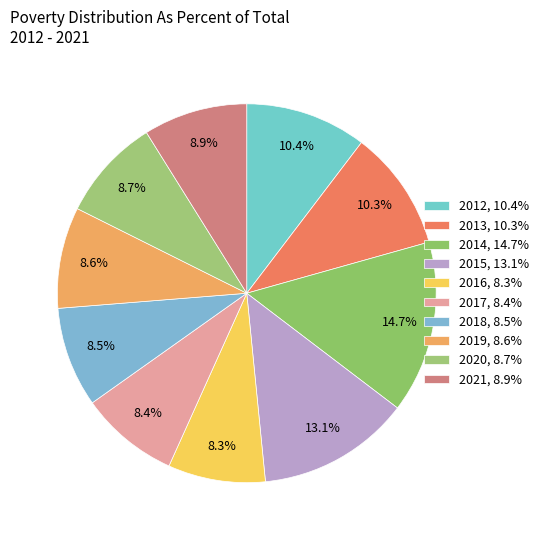

What percentage do 2021 and 2020 together represent?

17.6%